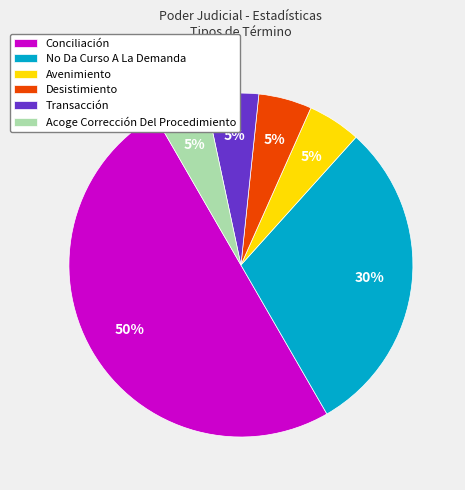

Combined, do No Da Curso A La Demanda and Conciliación account for over 50%?

Yes